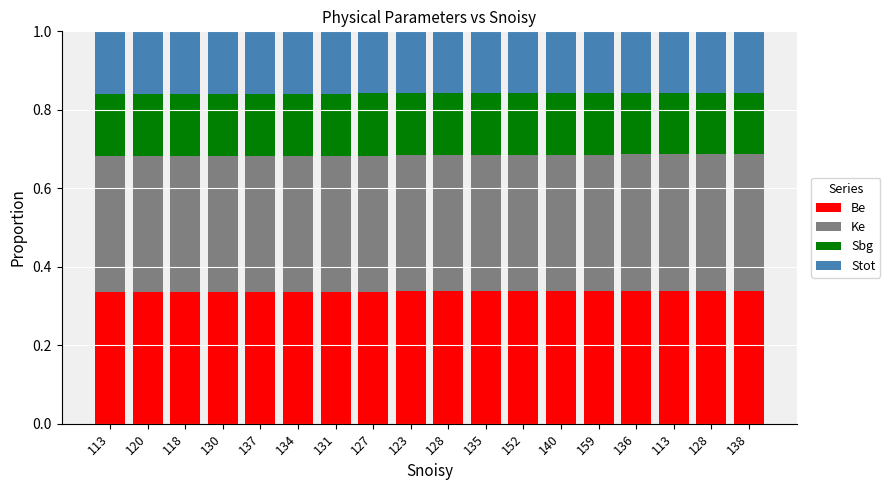

Between 136 and 127, which is larger?

136